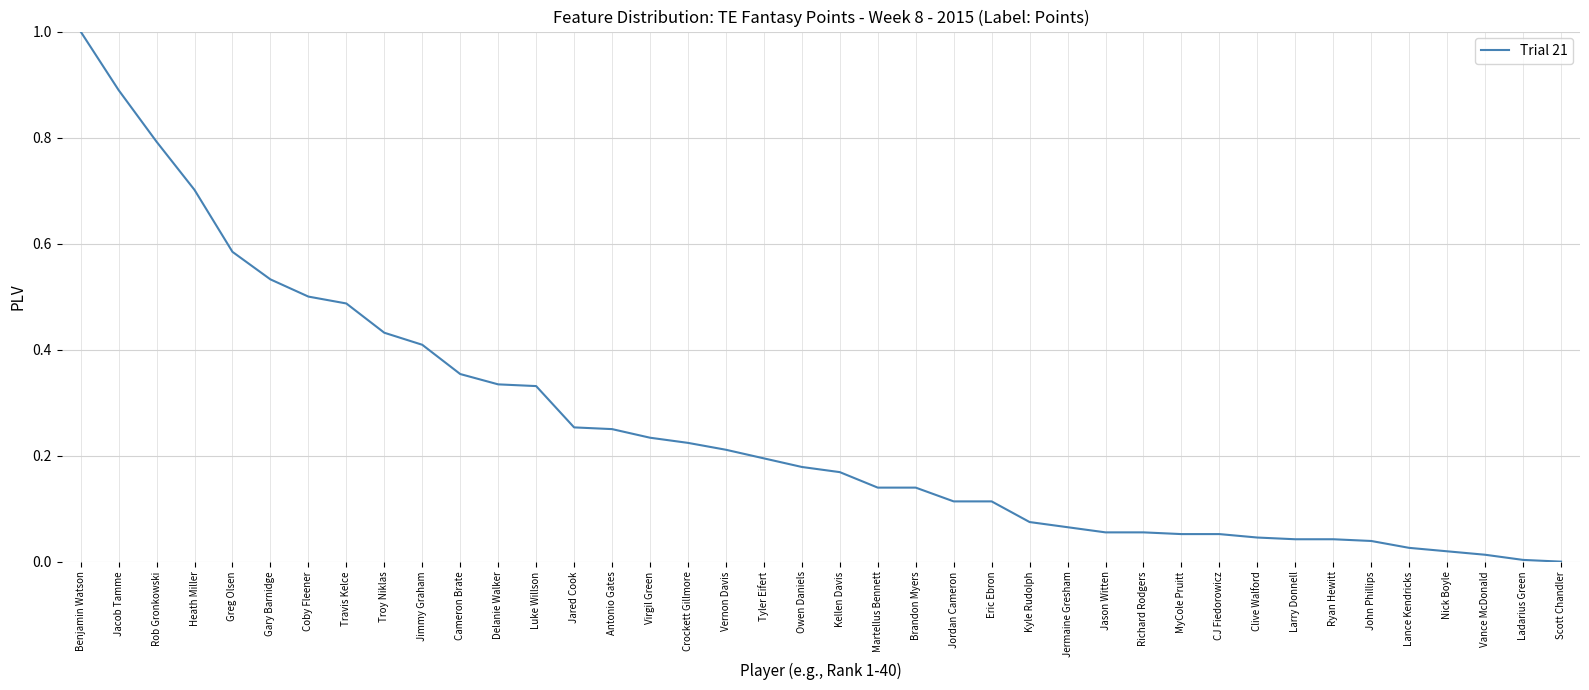

What position from the left is Larry Donnell?

33